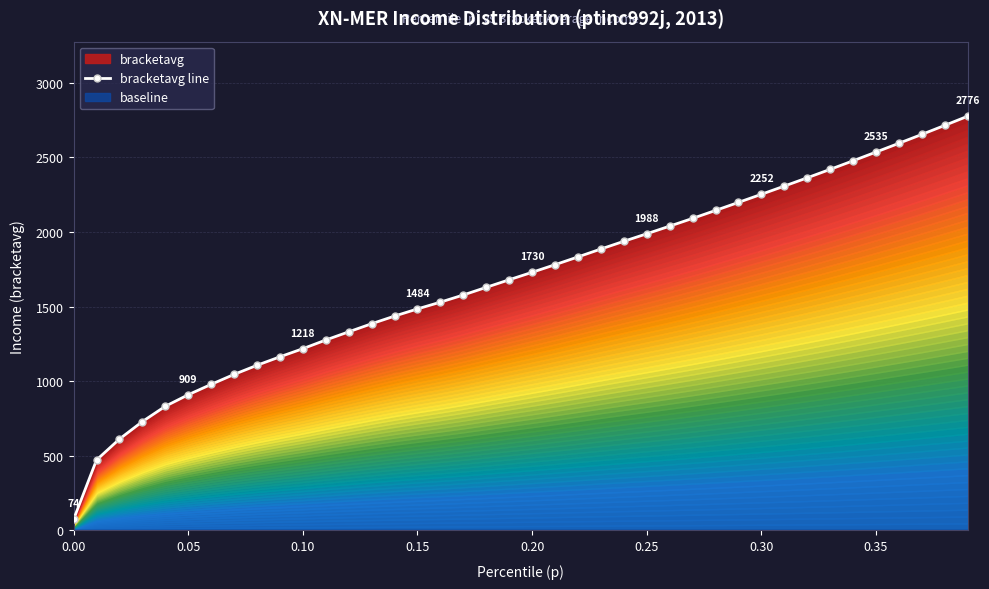

What is the value of the 15th point from the left?

1436.2